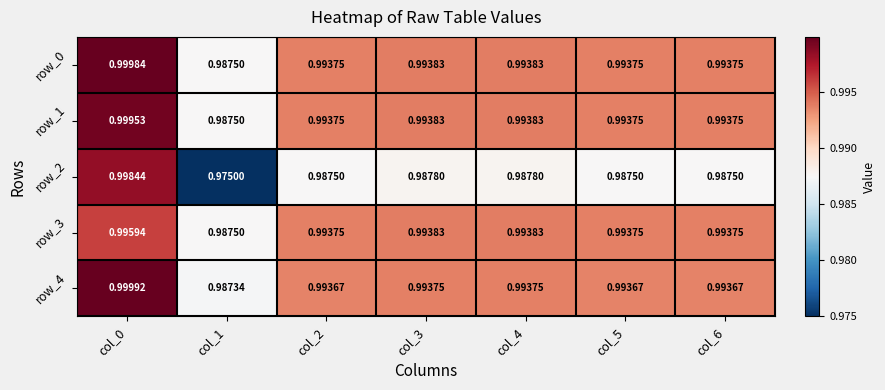

True or false: row_1 has a value of 1.4 at col_4.

False